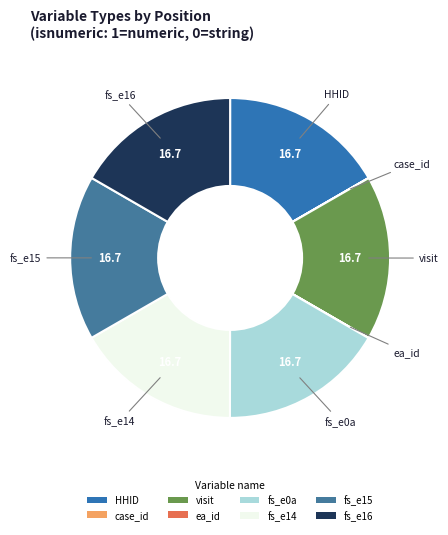

Do fs_e0a and visit together represent more than half of the pie?

No